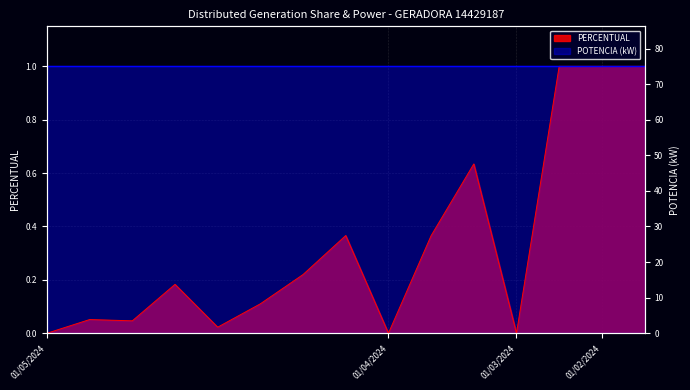

How many interior local peaks (higher than both neighbors) does the data have?

4